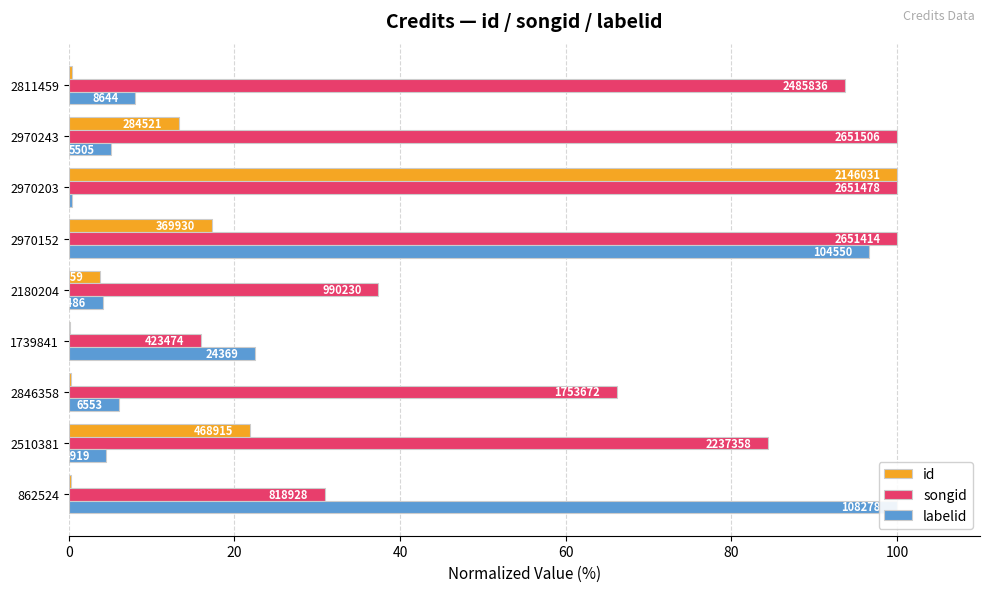

How many groups of bars are there?

9